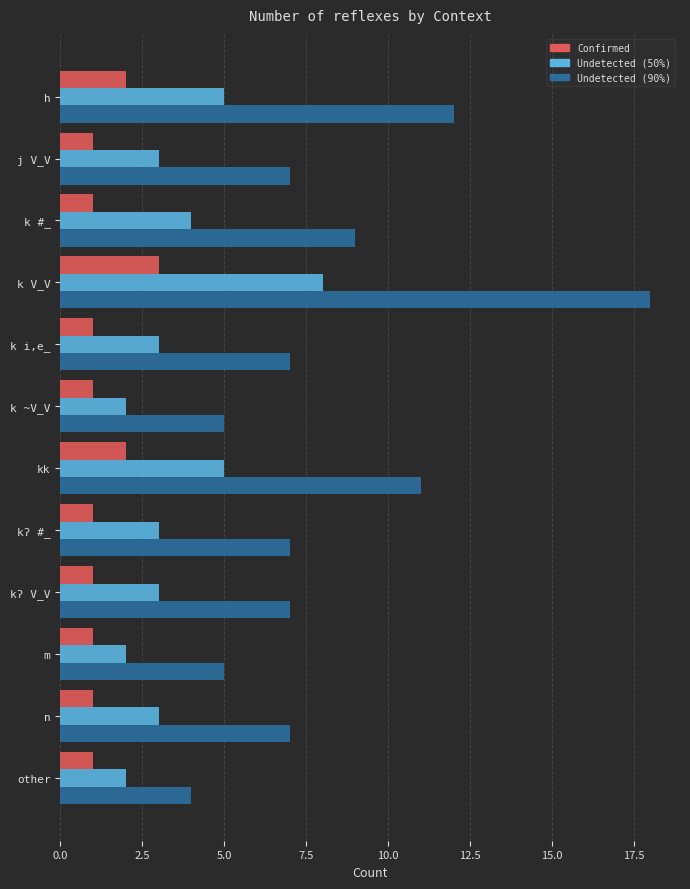

Which series has the widest spread of values?

Undetected (90%)